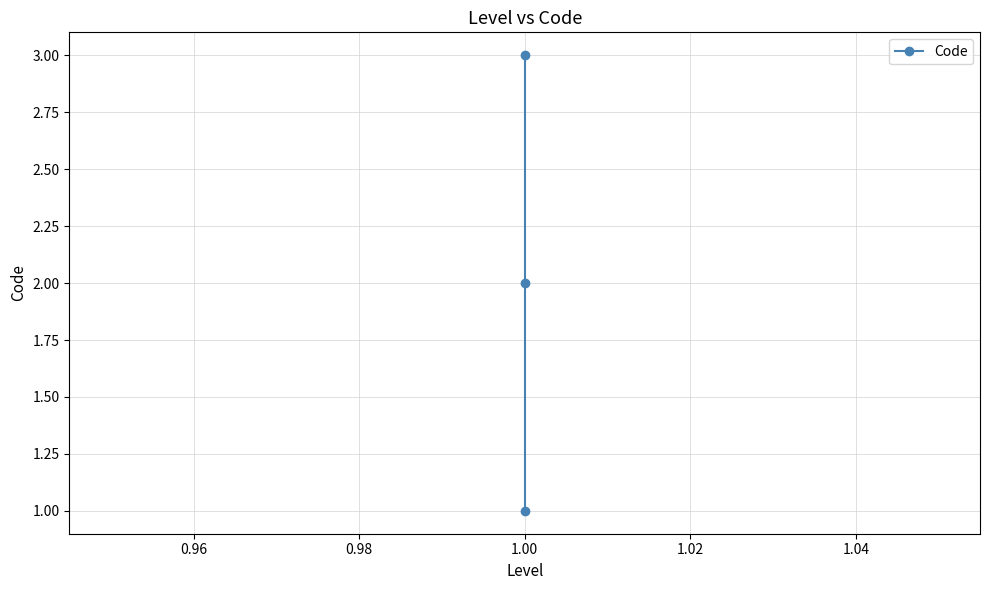

Does the chart display data point markers on the line(s)?

Yes